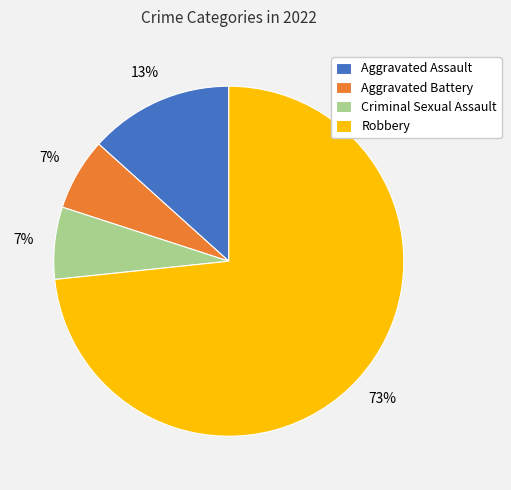

Is Criminal Sexual Assault the majority of the pie?

No